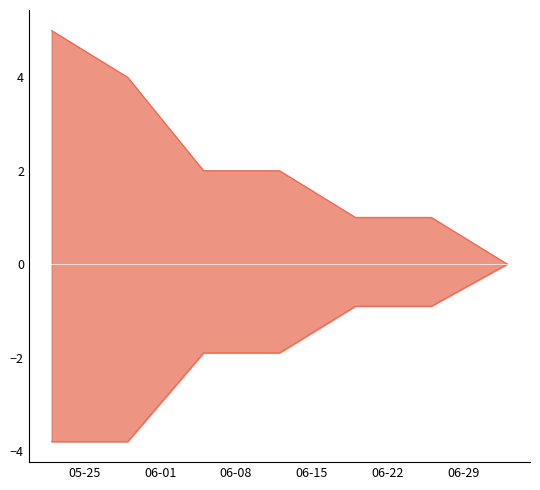

Between 06-08 and 06-29, which is larger?

06-08